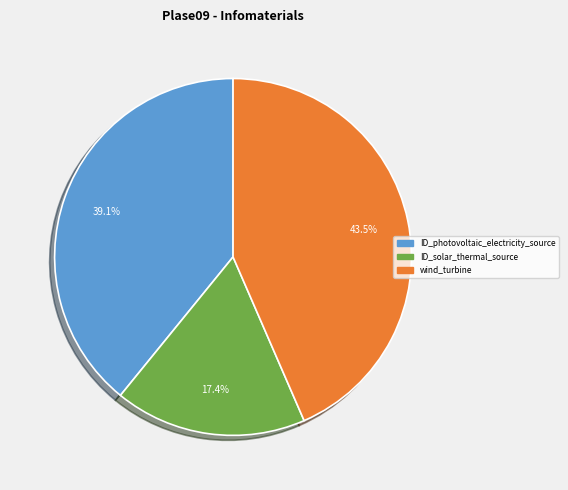

To the nearest percent, what is the difference between the largest and smallest slice percentages?

26%